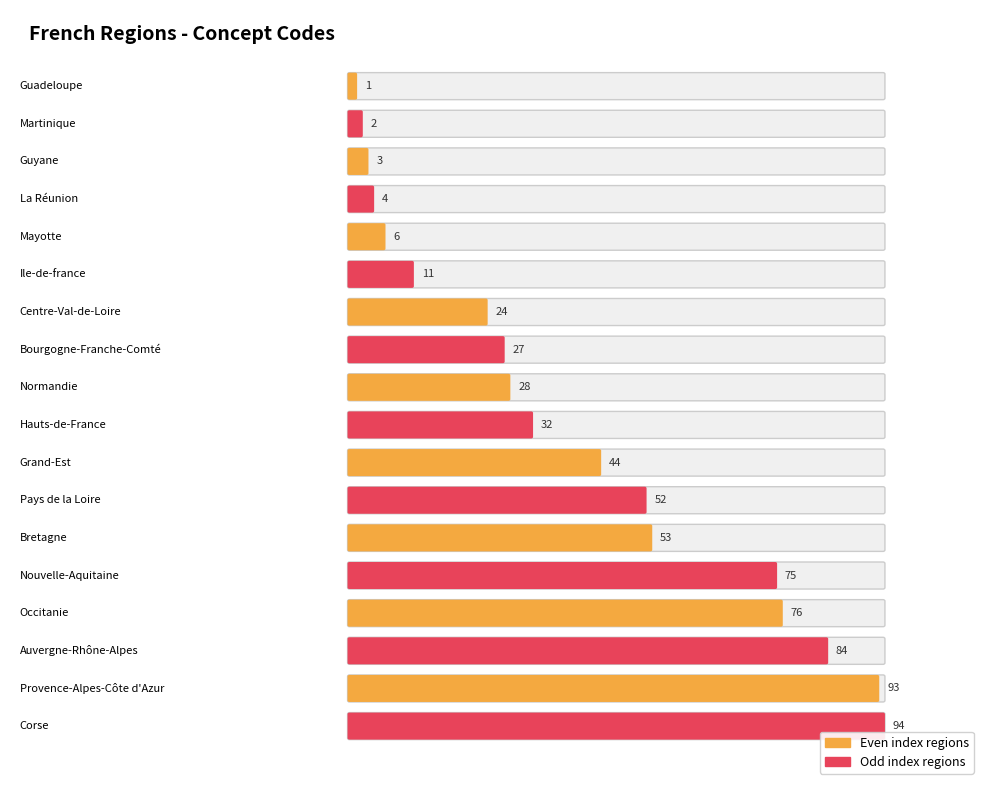

What is the label of the 5th bar from the right?

Nouvelle-Aquitaine